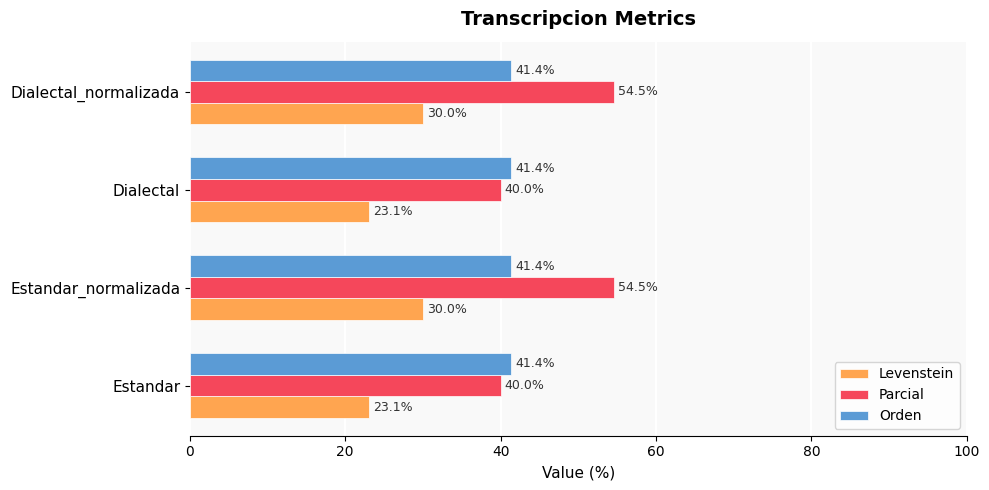

Which series changed the most between Estandar_normalizada and Dialectal?

Parcial